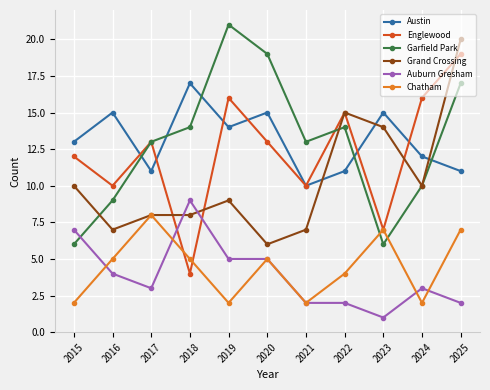

In Garfield Park, how many points are lower than both neighbors (excluding endpoints)?

2